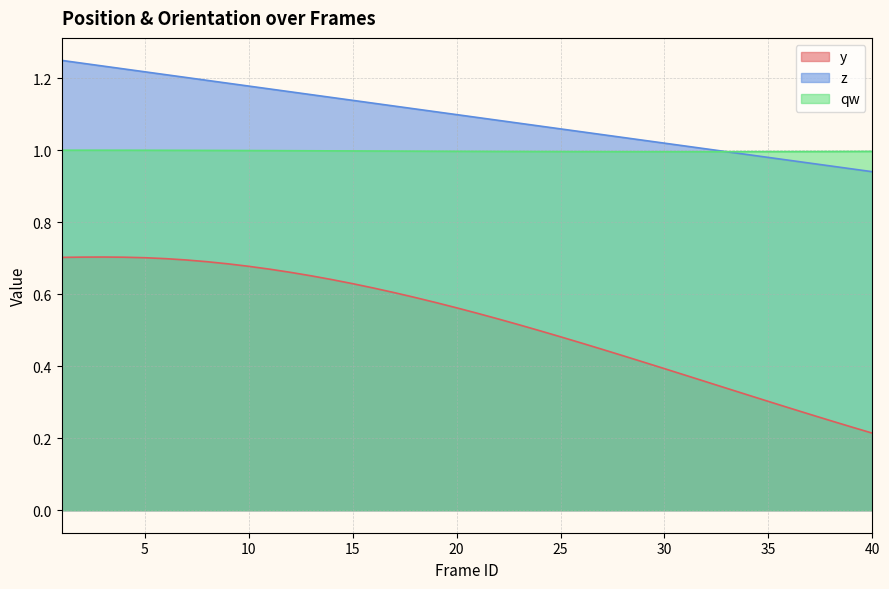

At which category does qw reach its first local valley?

31